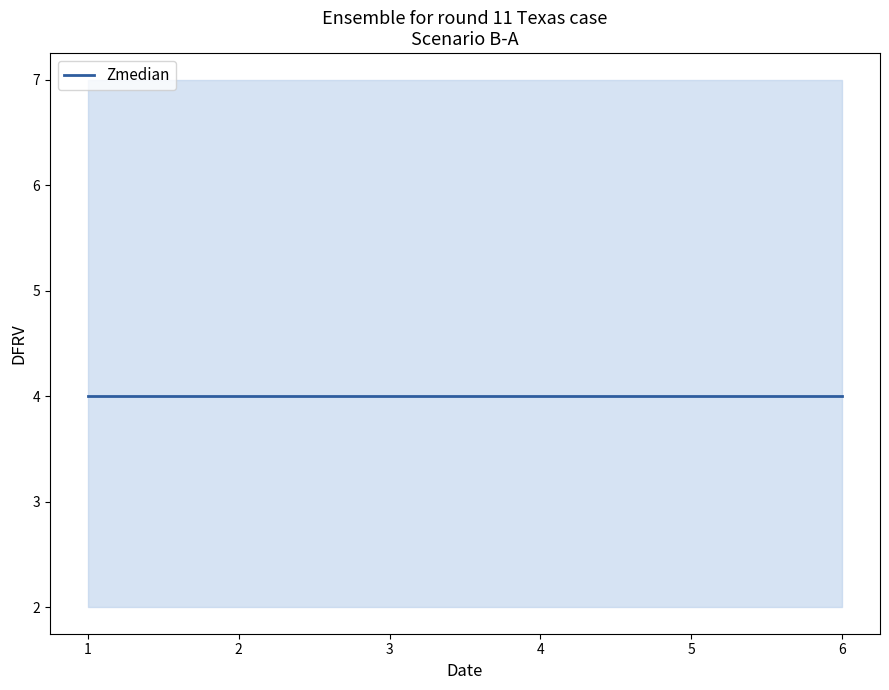

At which category is the sum across all series the highest?

1